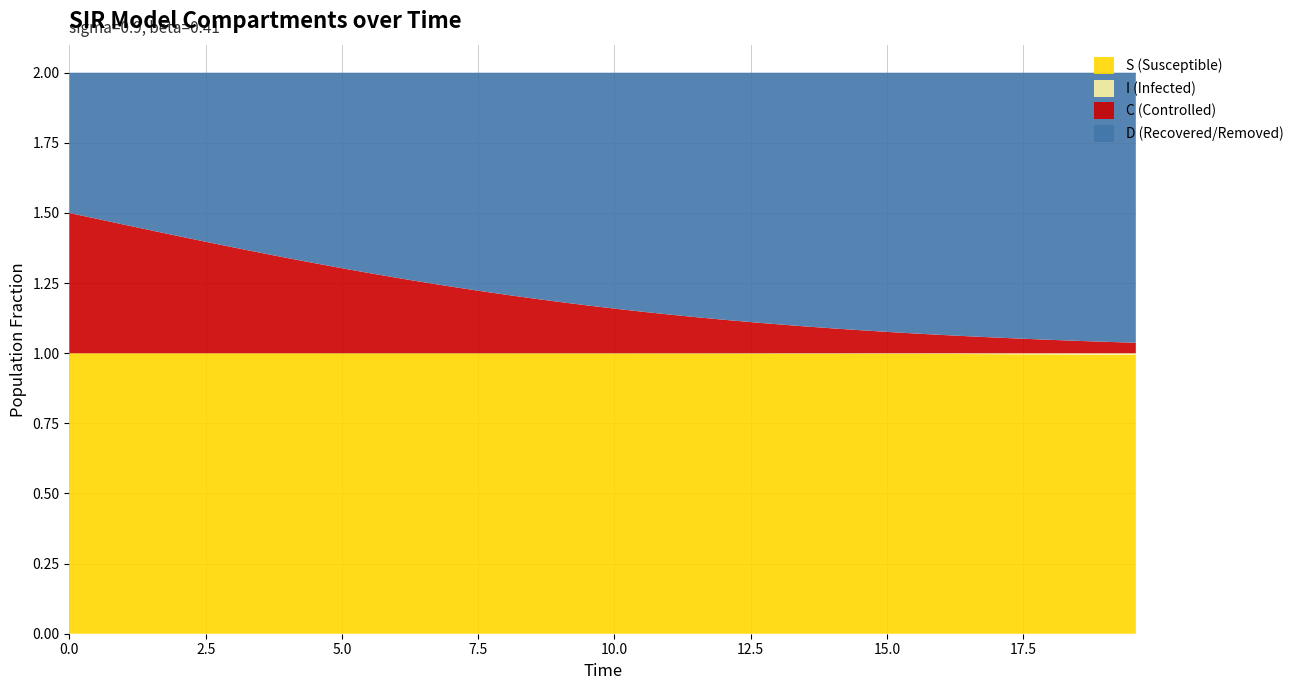

Reading left to right, what are all the values shown in this chart?

S: 0=1.0	1=1.0	2=1.0	3=1.0	4=1.0	5=1.0	6=1.0	7=1.0	8=1.0	9=1.0	10=1.0	11=1.0	12=1.0	13=1.0	14=1.0	15=1.0	16=1.0	17=1.0	18=1.0	19=1.0	20=1.0	21=1.0	22=1.0	23=1.0	24=1.0	25=1.0	26=1.0	27=1.0	28=1.0	29=1.0	30=1.0	31=1.0	32=1.0	33=1.0	34=1.0	35=1.0	36=1.0	37=1.0	38=1.0	39=1.0
I: 0=0.0	1=0.0	2=0.0	3=0.0	4=0.0	5=0.0	6=0.0	7=0.0	8=0.0	9=0.0	10=0.0	11=0.0	12=0.0	13=0.0	14=0.0	15=0.0	16=0.0	17=0.0	18=0.0	19=0.0	20=0.0	21=0.0	22=0.0	23=0.0	24=0.0	25=0.0	26=0.0	27=0.0	28=0.0	29=0.0	30=0.0	31=0.0	32=0.0	33=0.0	34=0.0	35=0.0	36=0.0	37=0.0	38=0.0	39=0.0
C: 0=0.5	1=0.5	2=0.5	3=0.4	4=0.4	5=0.4	6=0.4	7=0.4	8=0.3	9=0.3	10=0.3	11=0.3	12=0.3	13=0.3	14=0.2	15=0.2	16=0.2	17=0.2	18=0.2	19=0.2	20=0.2	21=0.1	22=0.1	23=0.1	24=0.1	25=0.1	26=0.1	27=0.1	28=0.1	29=0.1	30=0.1	31=0.1	32=0.1	33=0.1	34=0.1	35=0.1	36=0.0	37=0.0	38=0.0	39=0.0
D: 0=0.5	1=0.5	2=0.5	3=0.6	4=0.6	5=0.6	6=0.6	7=0.6	8=0.7	9=0.7	10=0.7	11=0.7	12=0.7	13=0.7	14=0.8	15=0.8	16=0.8	17=0.8	18=0.8	19=0.8	20=0.8	21=0.9	22=0.9	23=0.9	24=0.9	25=0.9	26=0.9	27=0.9	28=0.9	29=0.9	30=0.9	31=0.9	32=0.9	33=0.9	34=0.9	35=0.9	36=1.0	37=1.0	38=1.0	39=1.0